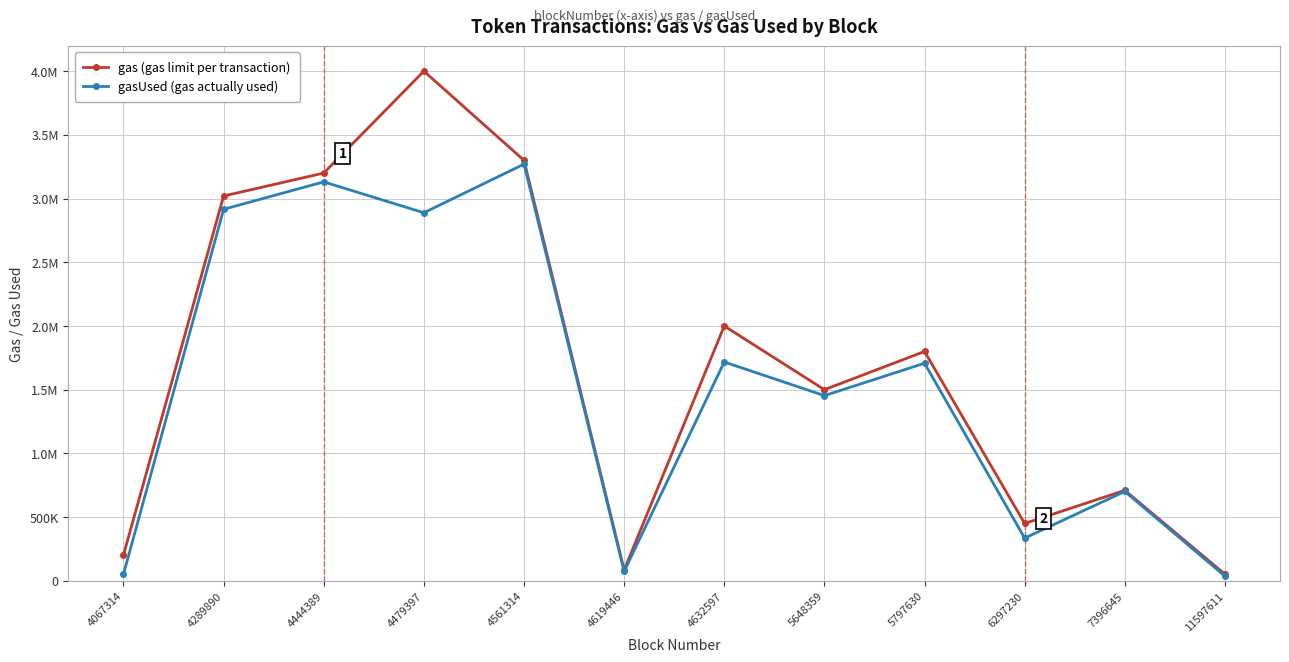

Does the chart have visible grid lines?

Yes